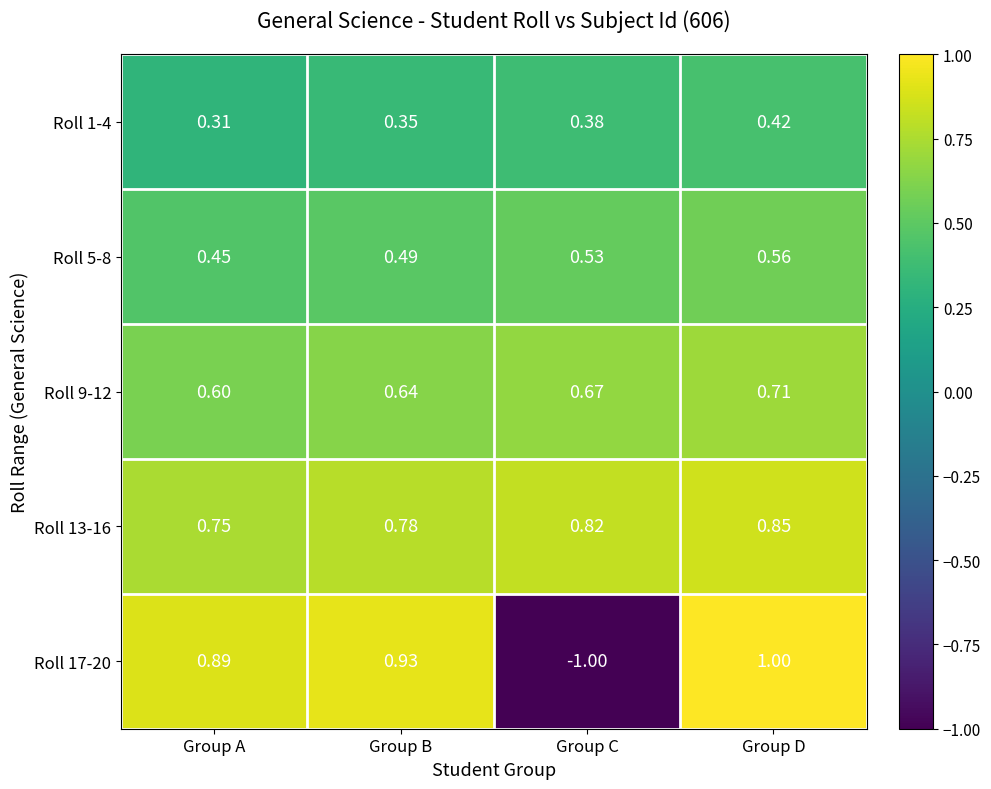

List the labels in order of Roll 13-16 value, smallest first.

Group A, Group B, Group C, Group D